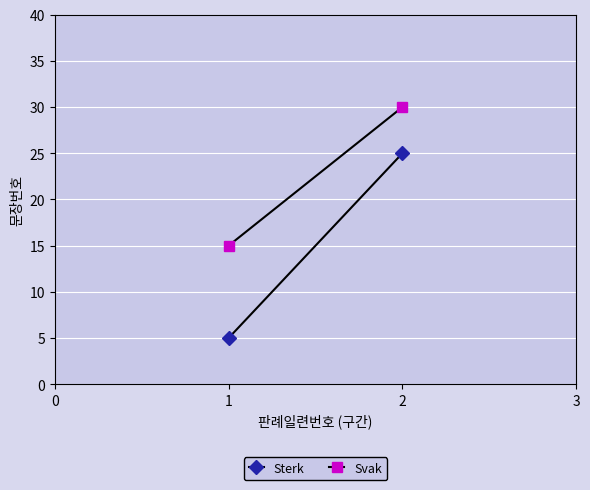

Reading right to left, what are all the values shown in this chart?

Sterk: 25	5
Svak: 30	15